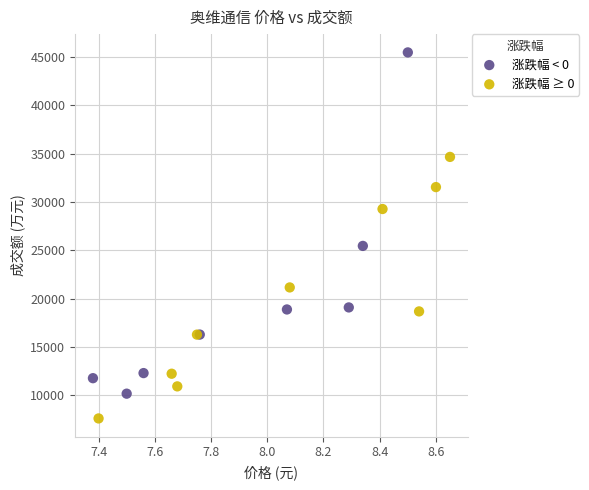

Which series has the widest spread of Y values?

涨跌幅 < 0